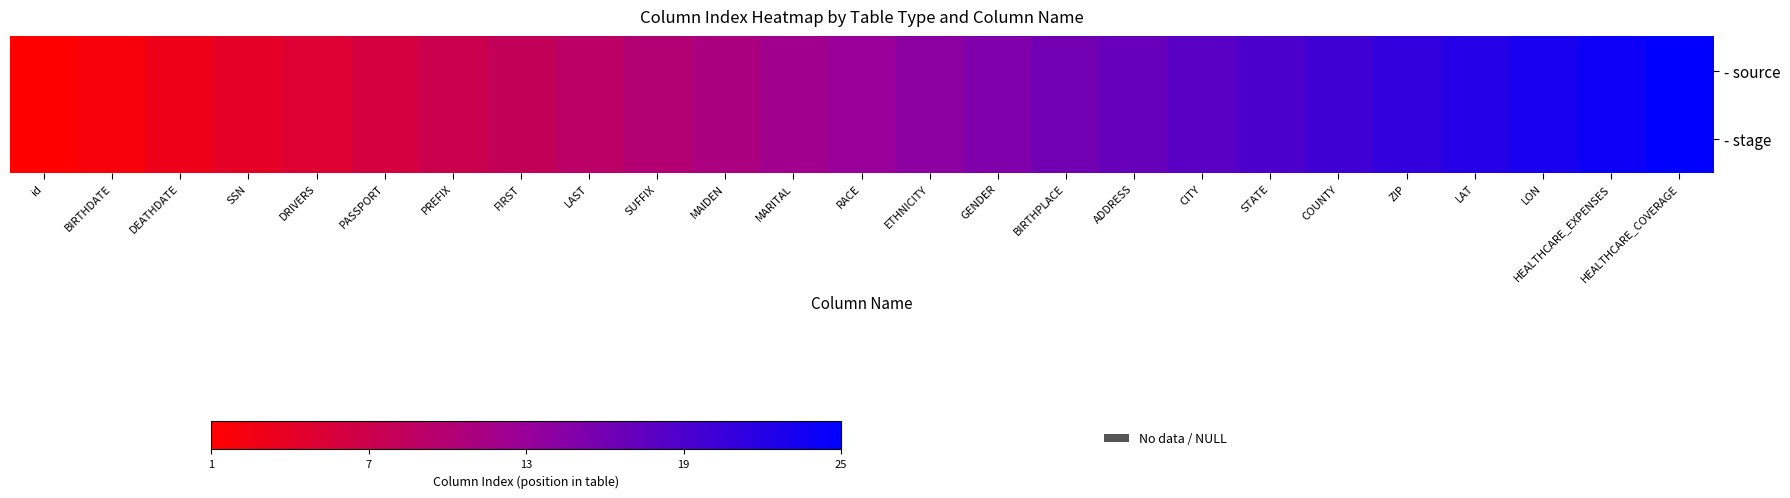

At which category is the sum across all series the highest?

HEALTHCARE_COVERAGE